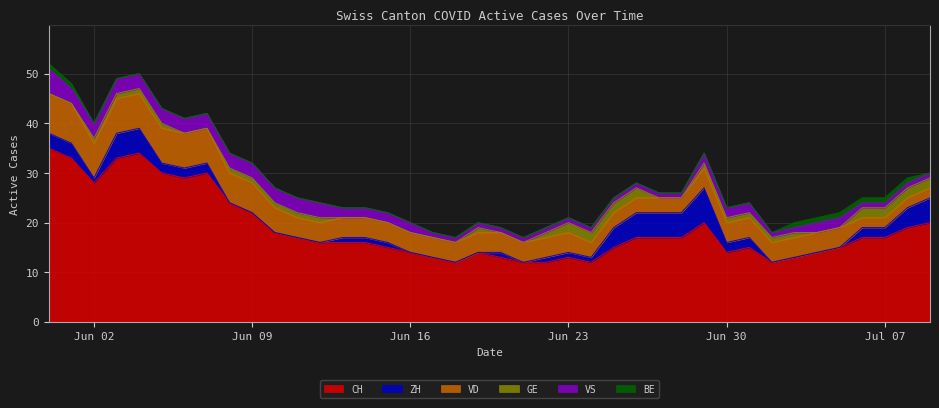

What are all the series names shown in the legend?

CH, ZH, VD, GE, VS, BE